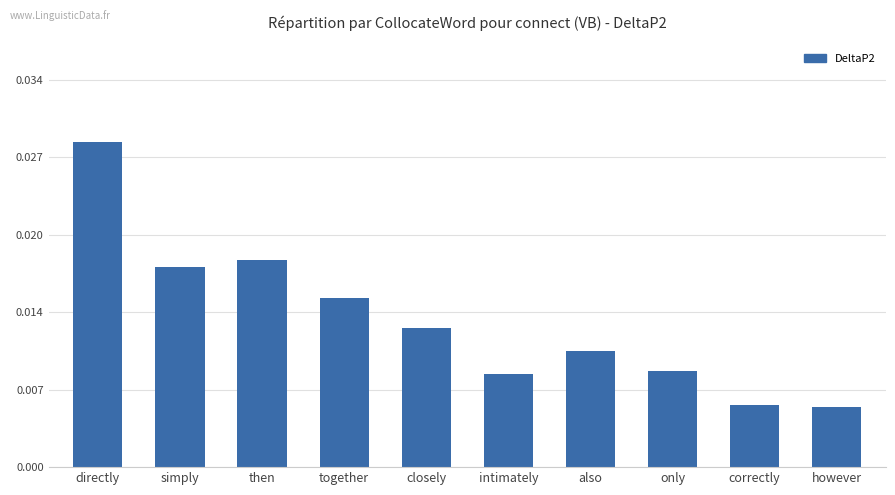

Does the chart contain any negative values?

No